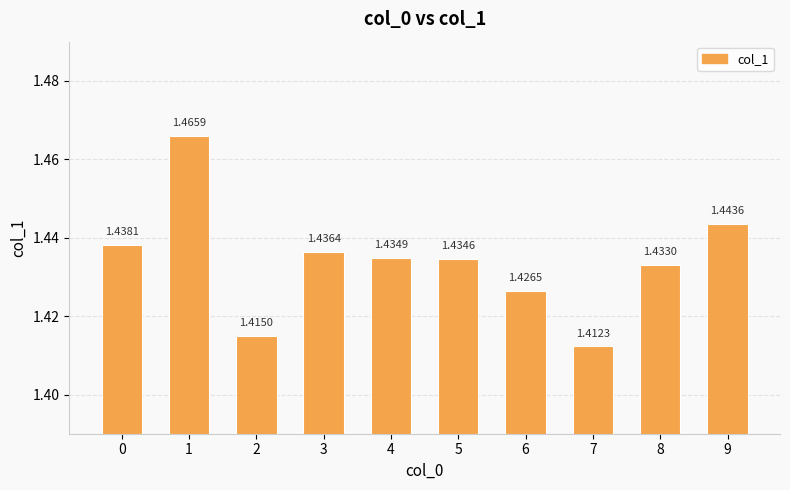

What is the sum of the values at 5 and 2?

2.8